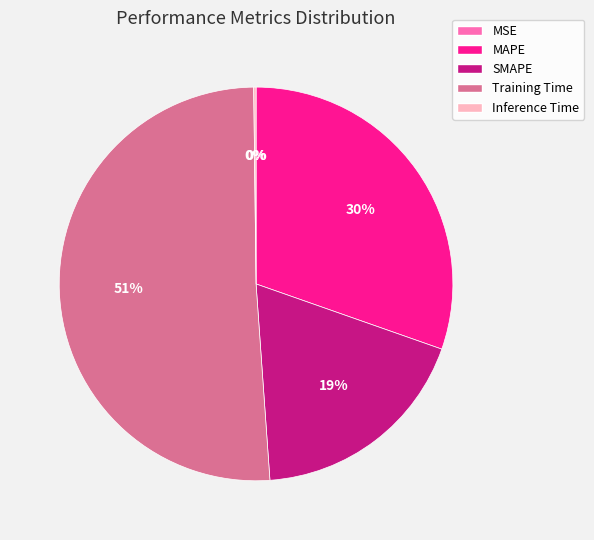

Which category has the biggest portion of the pie?

Training Time